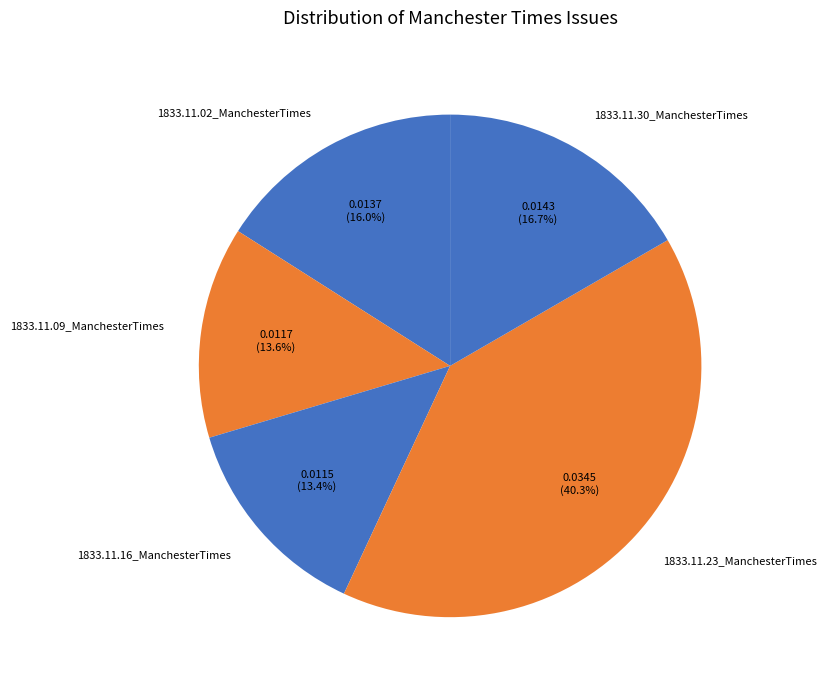

Does 1833.11.09_ManchesterTimes represent more than half of the total?

No